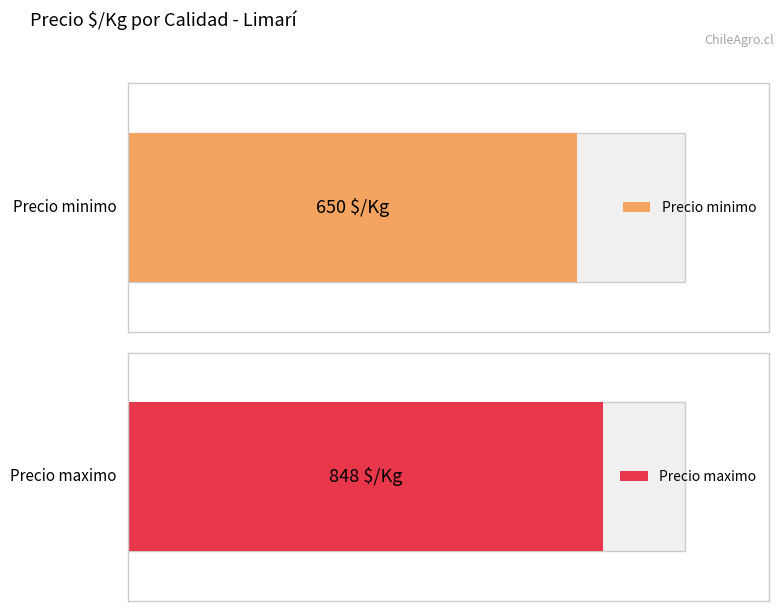

What is the average value of the Precio minimo series?

650